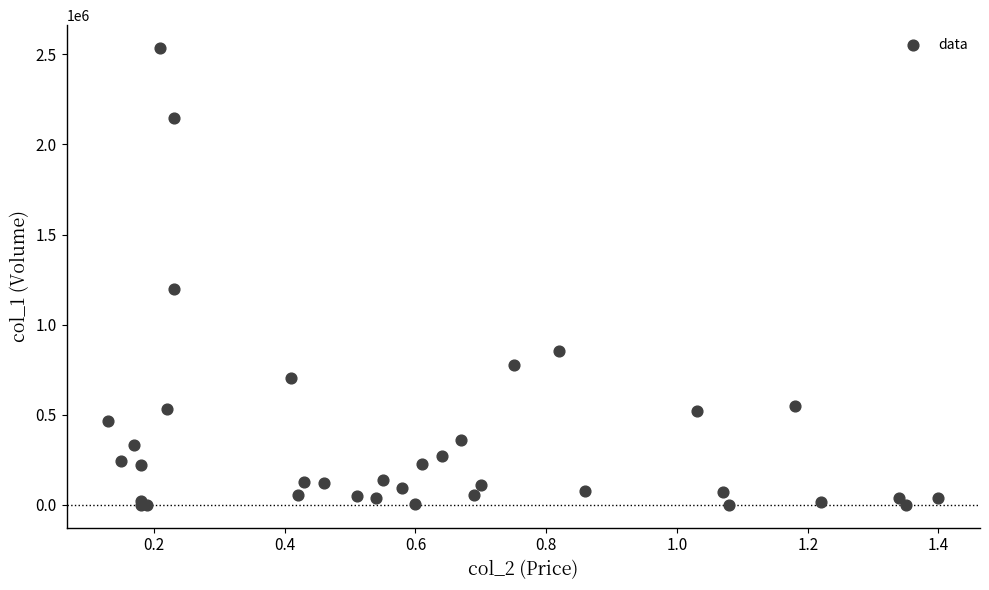

What Y value in the scatter plot is closest to 1268000?

1198000